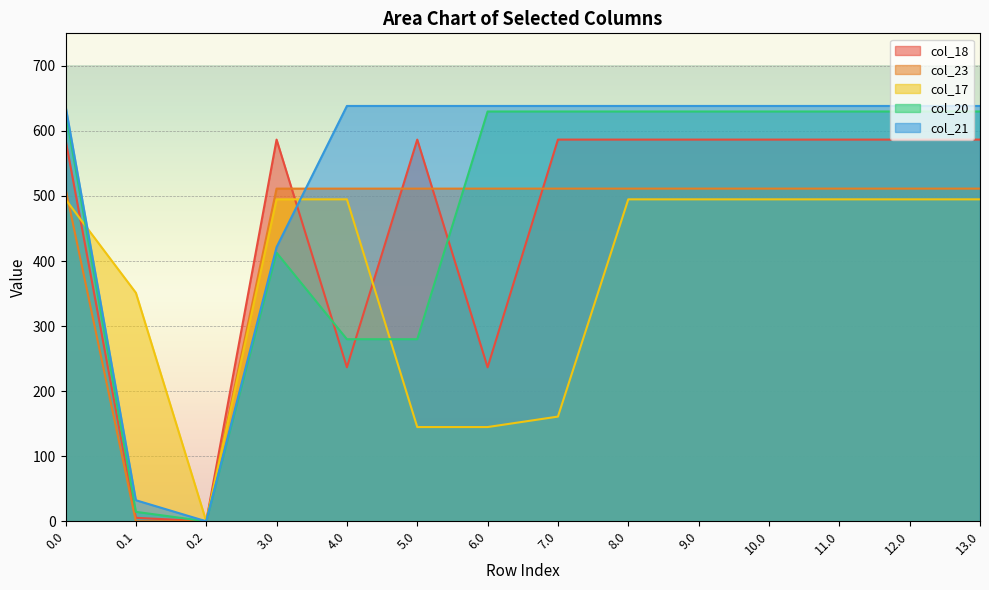

Reading left to right, what are all the values shown in this chart?

col_18: 0.0=586.7	0.1=5.4	0.2=0.0	3.0=586.7	4.0=236.7	5.0=586.7	6.0=236.7	7.0=586.7	8.0=586.7	9.0=586.7	10.0=586.7	11.0=586.7	12.0=586.7	13.0=586.7
col_23: 0.0=511.3	0.1=0.0	0.2=0.0	3.0=511.3	4.0=511.3	5.0=511.3	6.0=511.3	7.0=511.3	8.0=511.3	9.0=511.3	10.0=511.3	11.0=511.3	12.0=511.3	13.0=511.3
col_17: 0.0=494.8	0.1=351.2	0.2=0.0	3.0=494.8	4.0=494.8	5.0=144.8	6.0=144.8	7.0=160.9	8.0=494.8	9.0=494.8	10.0=494.8	11.0=494.8	12.0=494.8	13.0=494.8
col_20: 0.0=629.9	0.1=14.5	0.2=0.0	3.0=412.9	4.0=279.9	5.0=279.9	6.0=629.9	7.0=629.9	8.0=629.9	9.0=629.9	10.0=629.9	11.0=629.9	12.0=629.9	13.0=629.9
col_21: 0.0=638.4	0.1=32.4	0.2=0.0	3.0=421.4	4.0=638.4	5.0=638.4	6.0=638.4	7.0=638.4	8.0=638.4	9.0=638.4	10.0=638.4	11.0=638.4	12.0=638.4	13.0=638.4